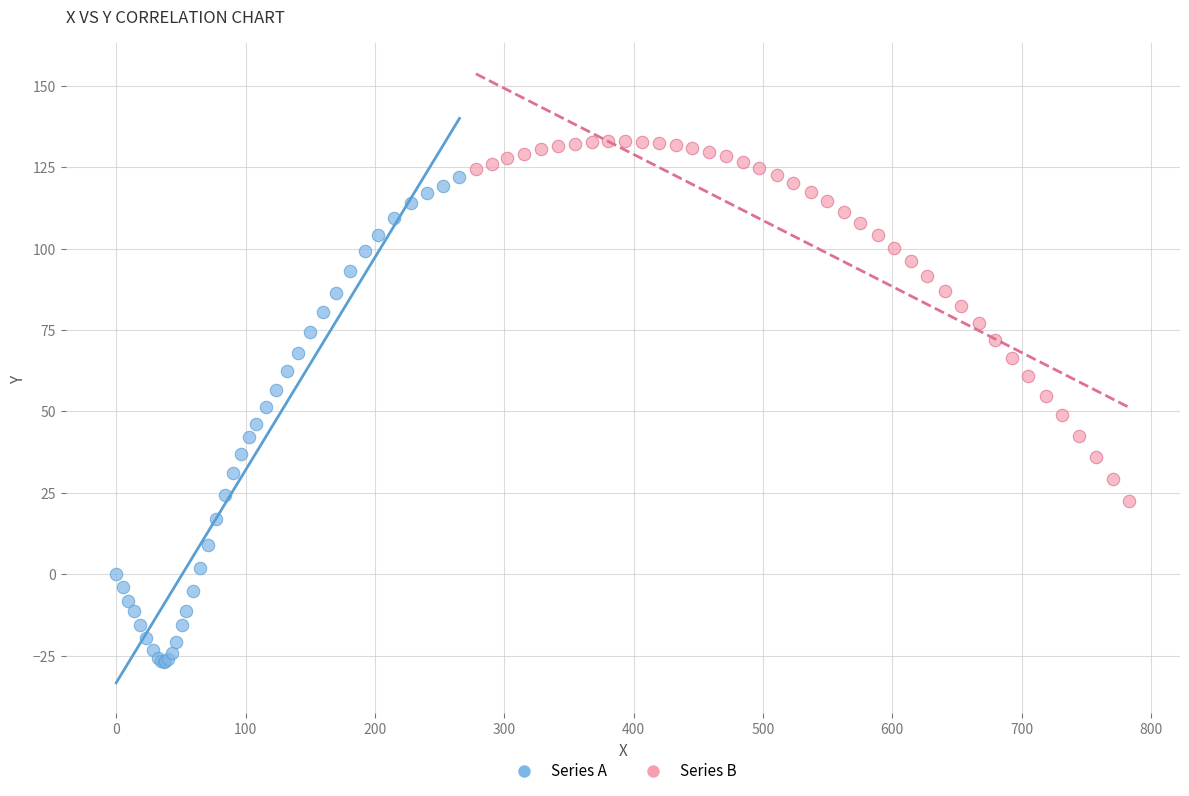

Which series has the widest spread of Y values?

Series A